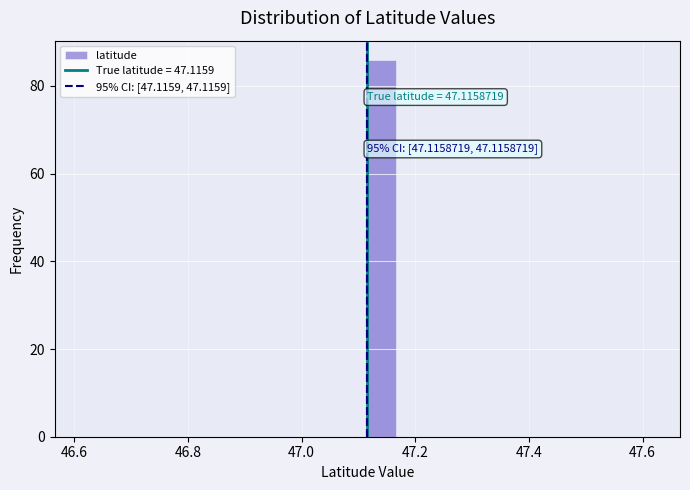

Read against the x-axis, roughly where is the centre of the tallest bar?

47.14